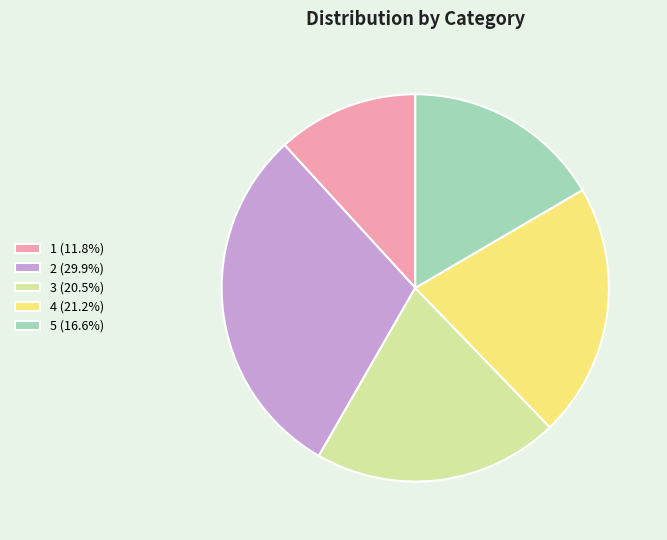

Count the number of slices in the pie.

5